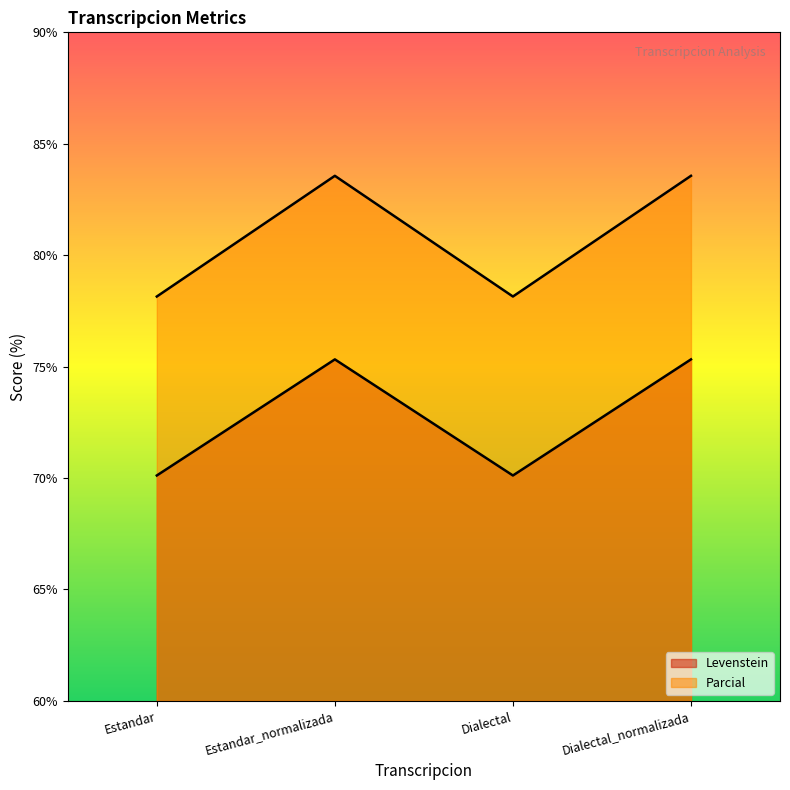

Count the number of data series in this chart.

2